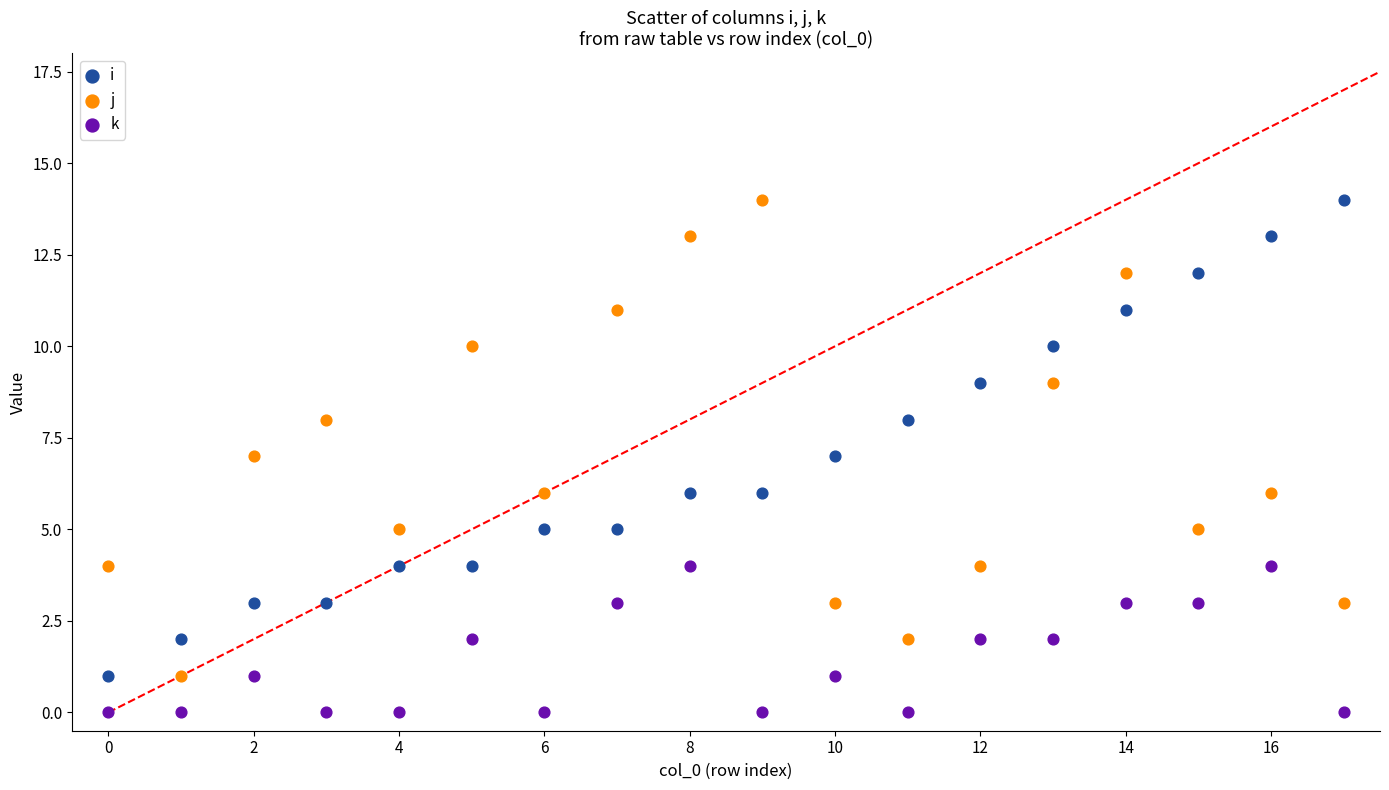

Which series reaches the minimum Y coordinate?

k